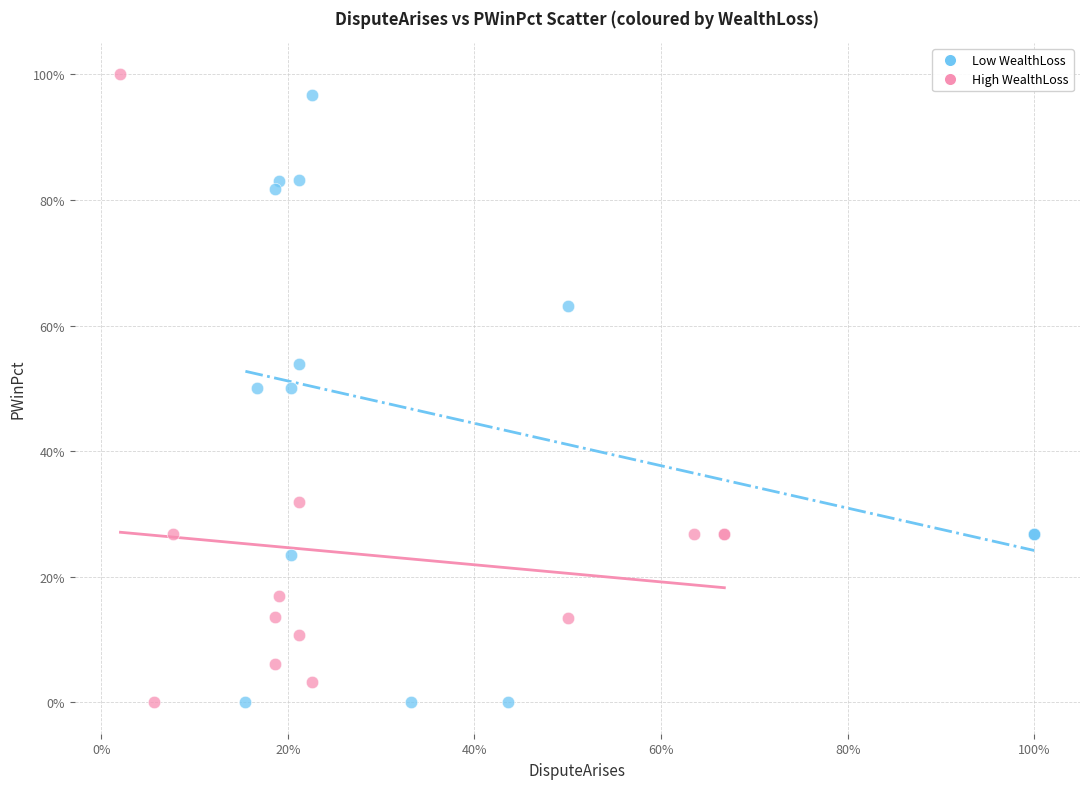

Which series has the largest Y range (max minus min)?

High WealthLoss